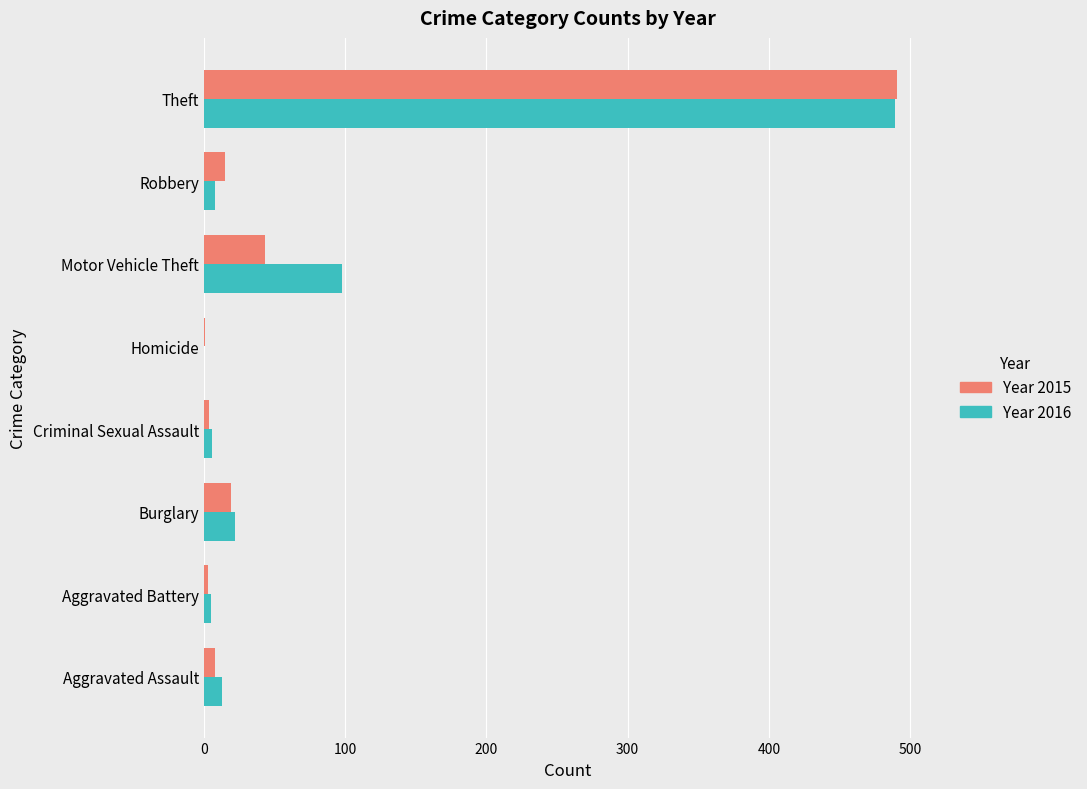

Which category has the highest value across all series?

Theft